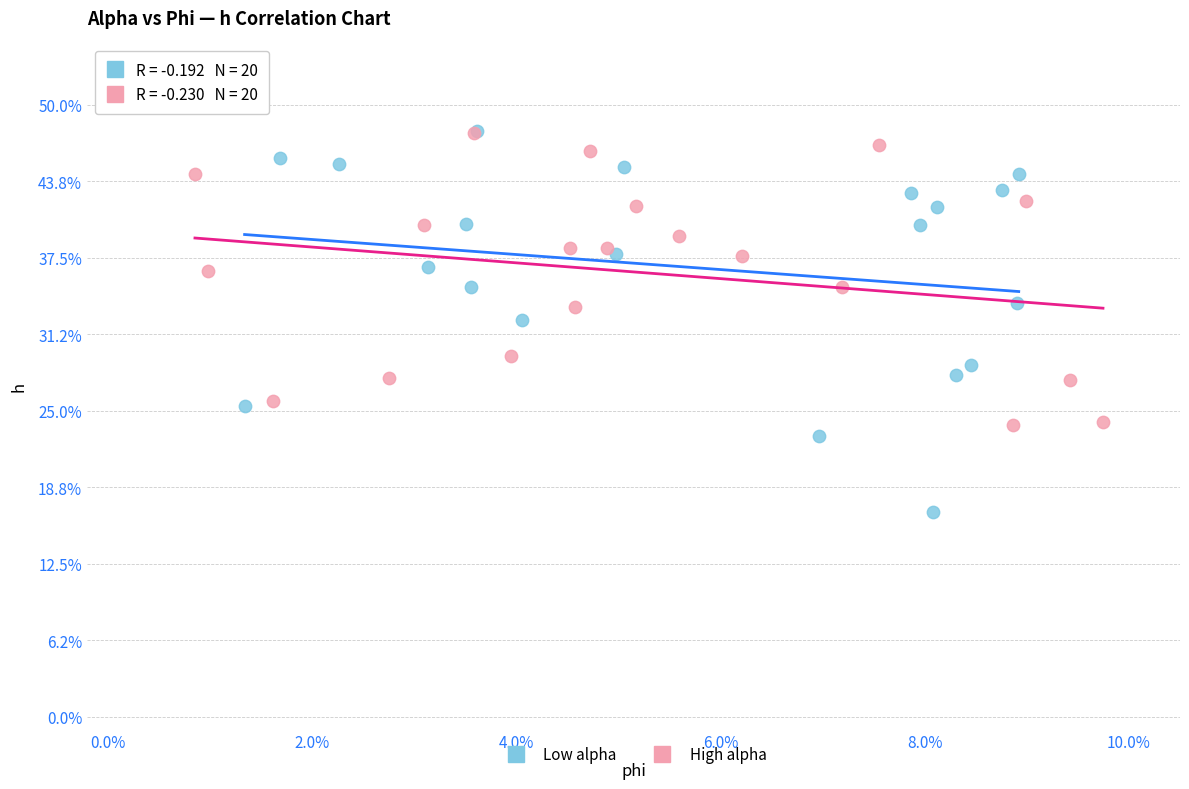

Which series contains the lowest Y value?

Low alpha